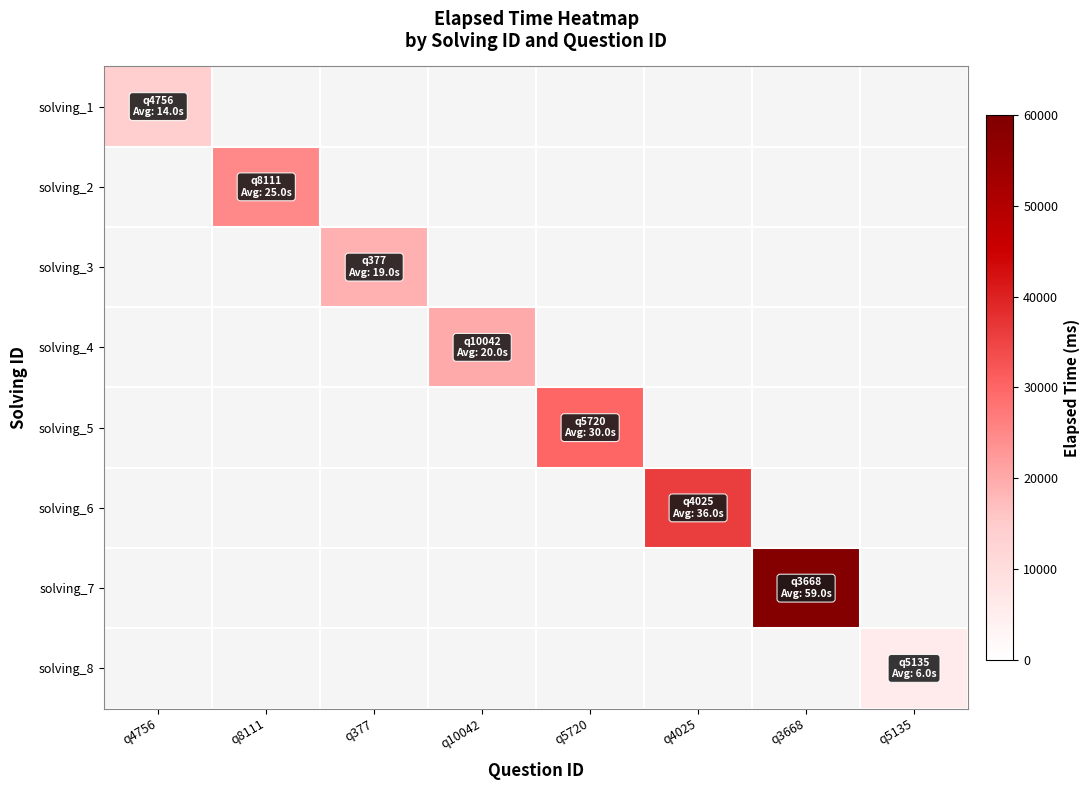

Between q377 and q4025, which is larger?

q4025